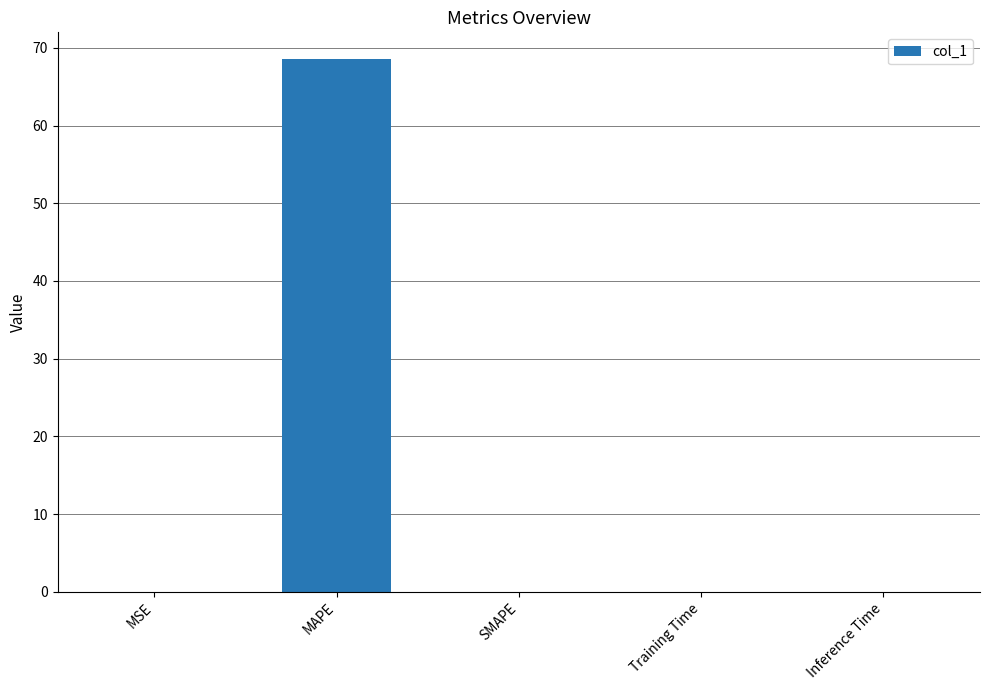

What is the average value?

13.7